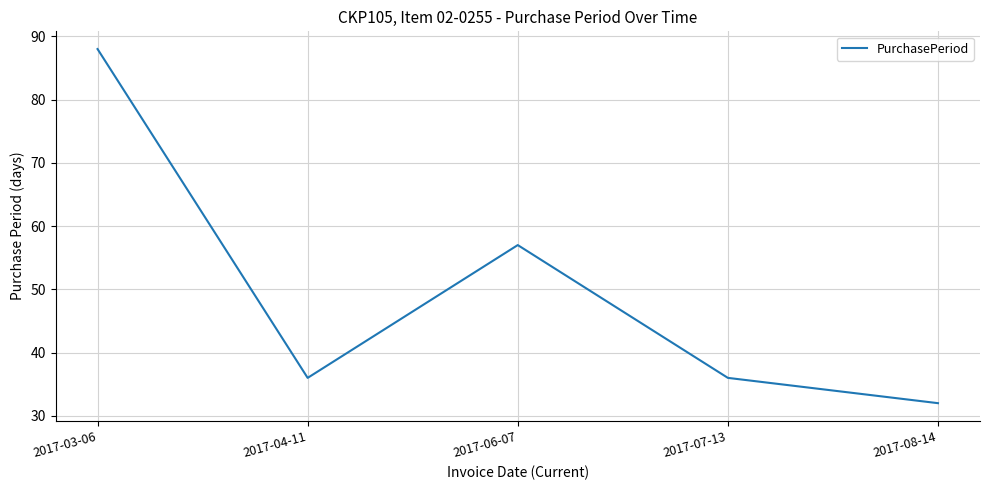

True or false: the data has more than 2 interior local peaks.

False